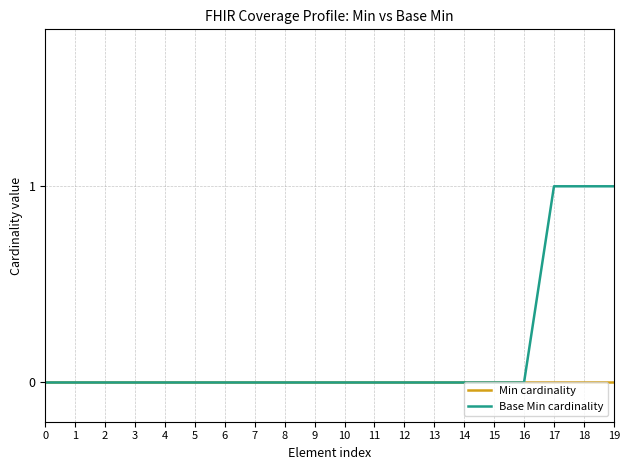

Which series has the largest total across all categories?

Base Min cardinality